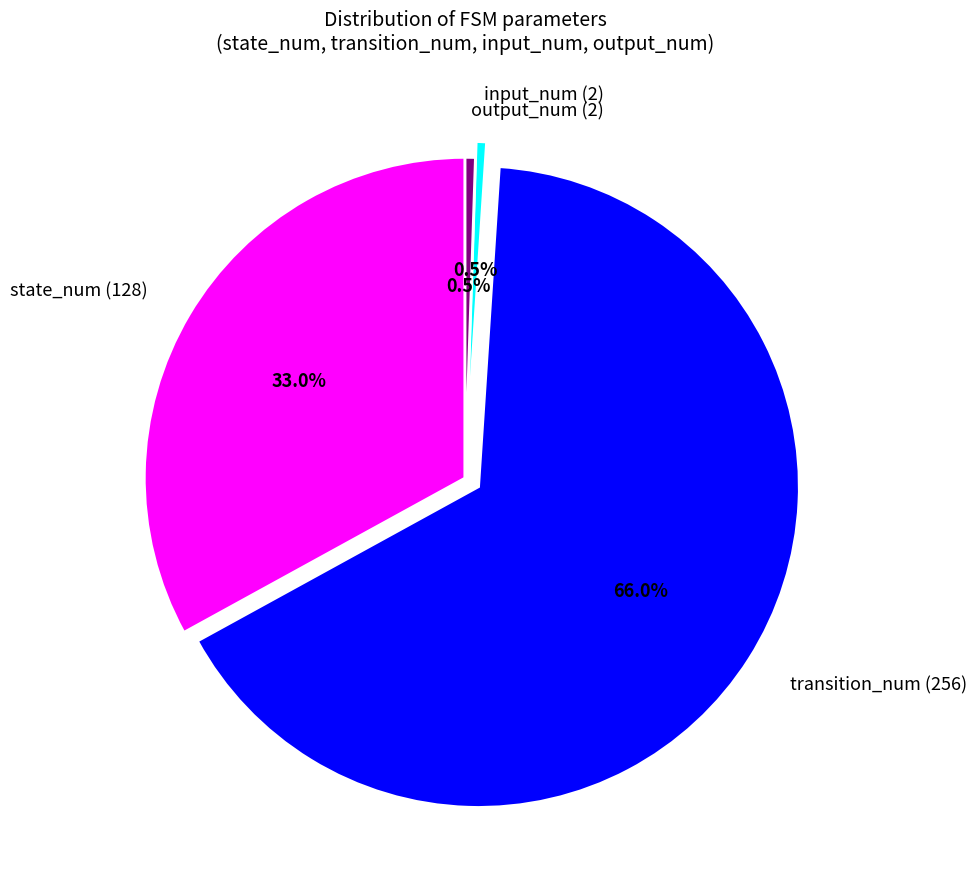

Do input_num (2) and state_num (128) together represent more than half of the pie?

No